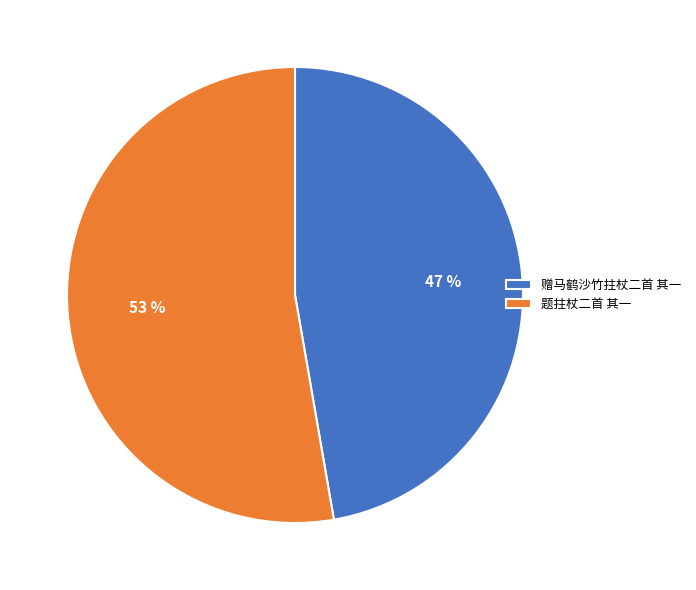

To the nearest percent, what percentage of the pie is 赠马鹤沙竹拄杖二首 其一?

47%